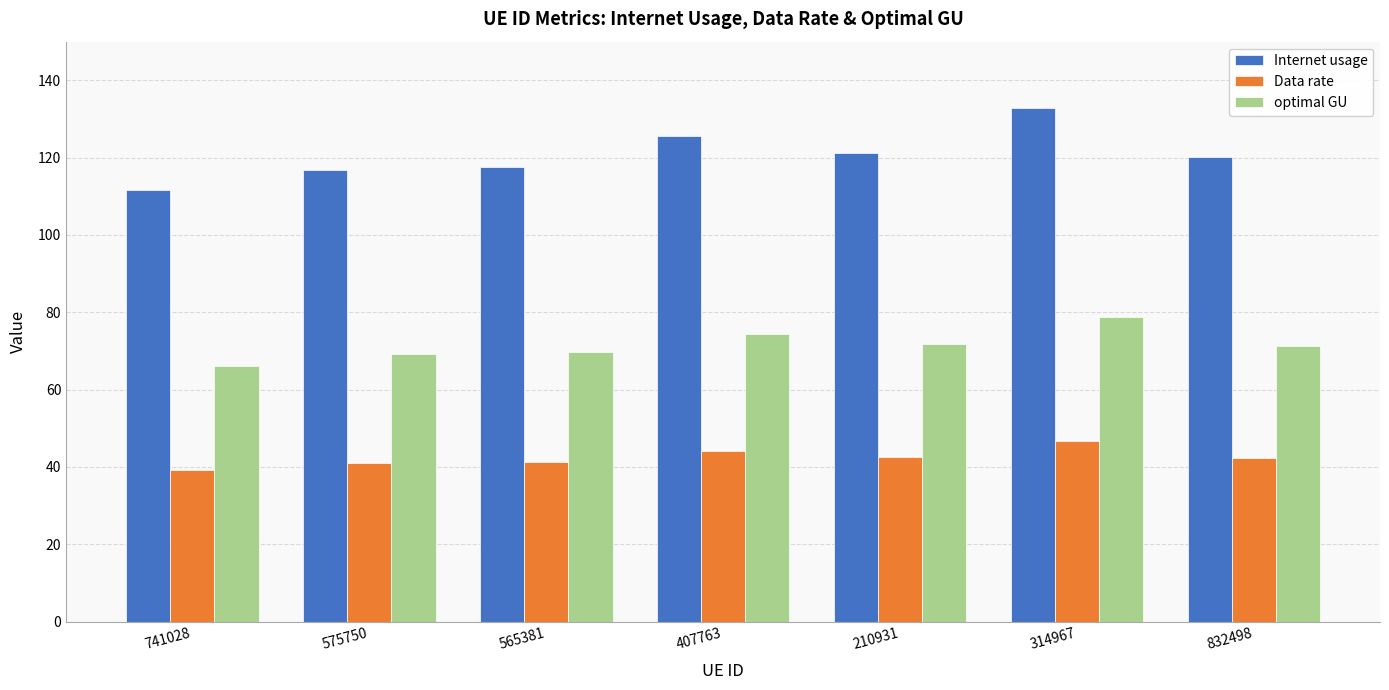

Which series has the largest range (max minus min)?

Internet usage